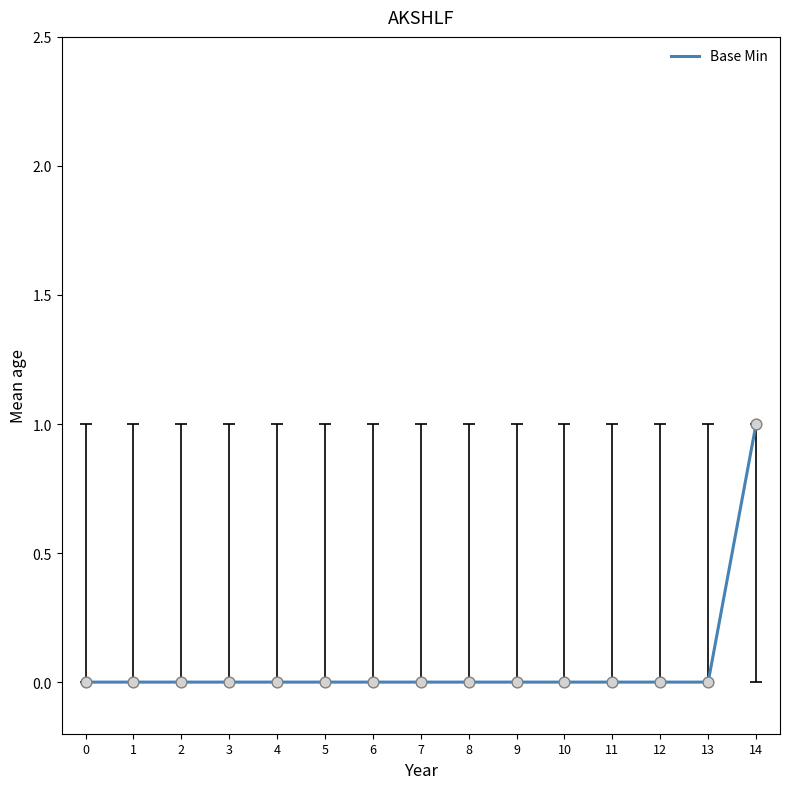

What is the change in value from 1 to 14?

+1